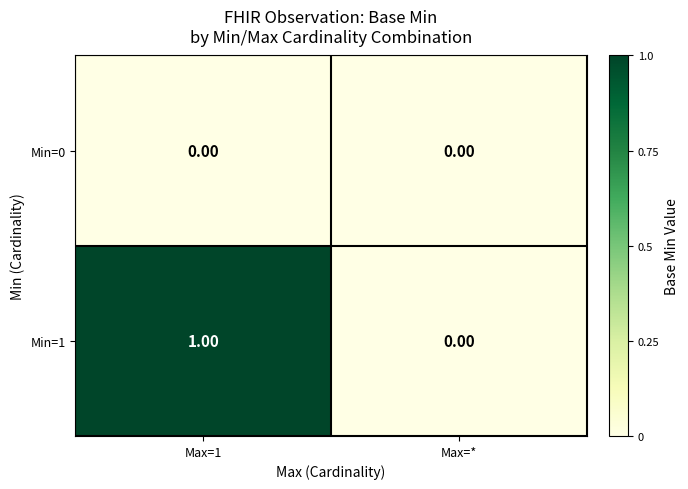

Which category has the lowest value in the Min=1 series?

Max=*